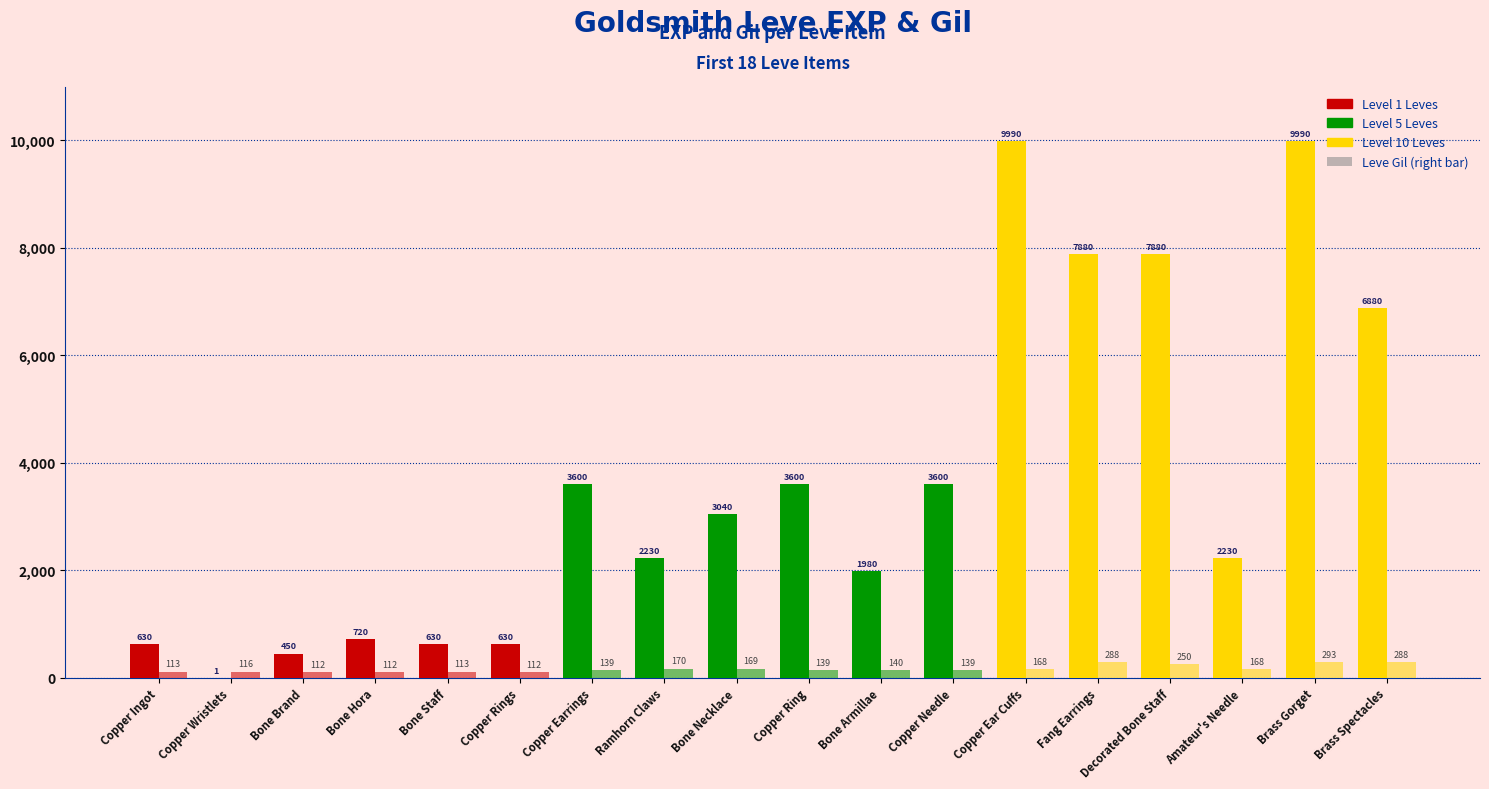

Does the chart contain stacked bars?

No